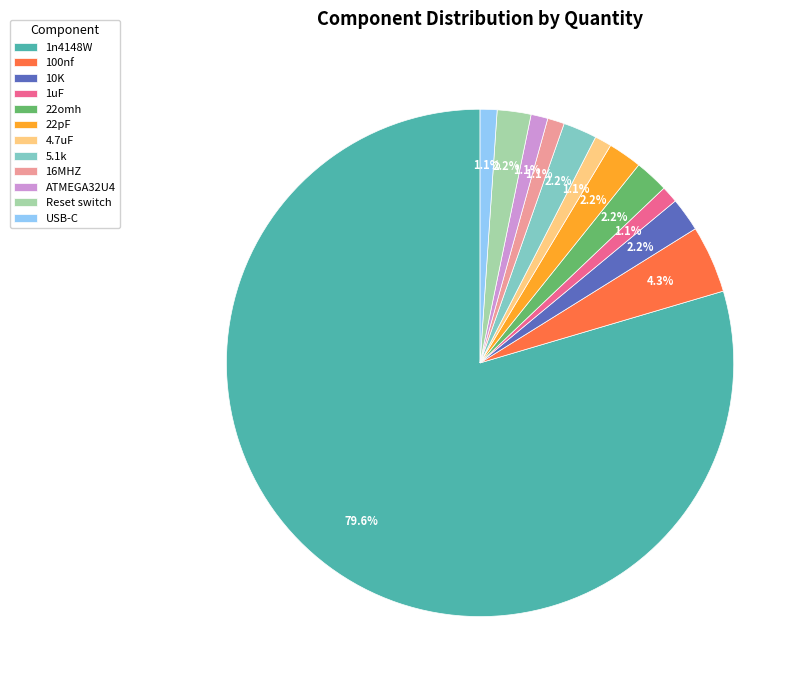

Approximately how many times larger is the value at 5.1k compared to 100nf?

0.5